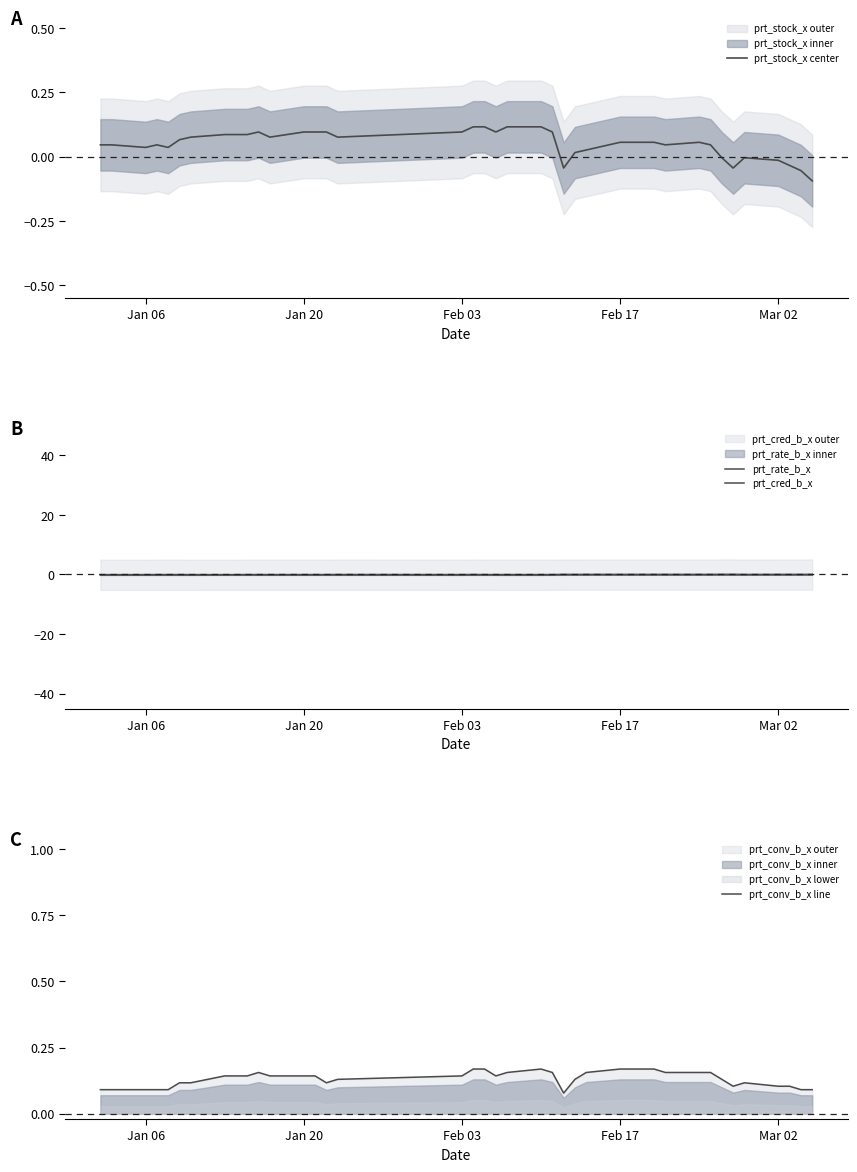

How many lines are shown in the chart?

4